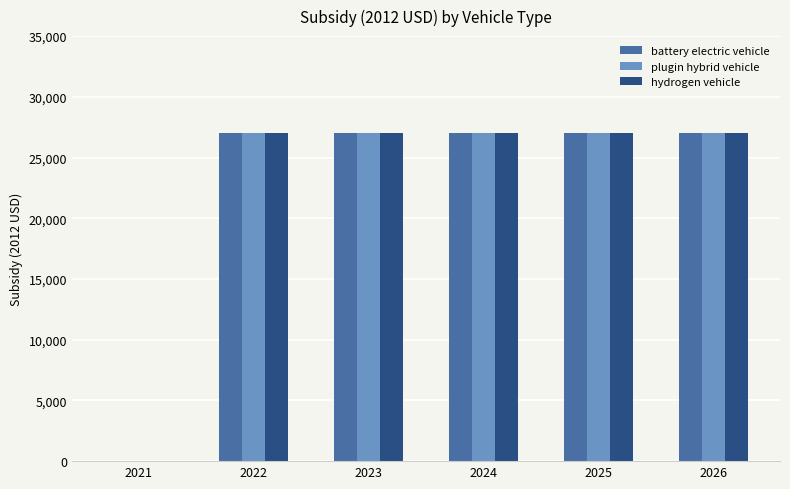

What is the highest value of the plugin hybrid vehicle series?

27004